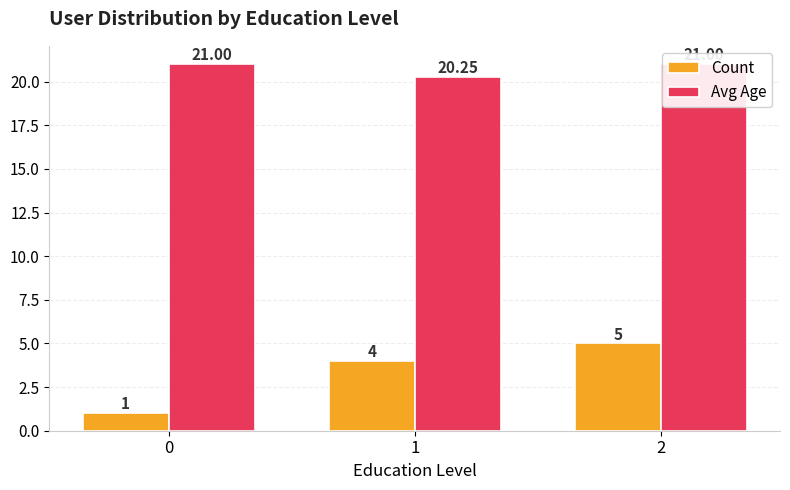

Between 0 and 1, which is larger?

1